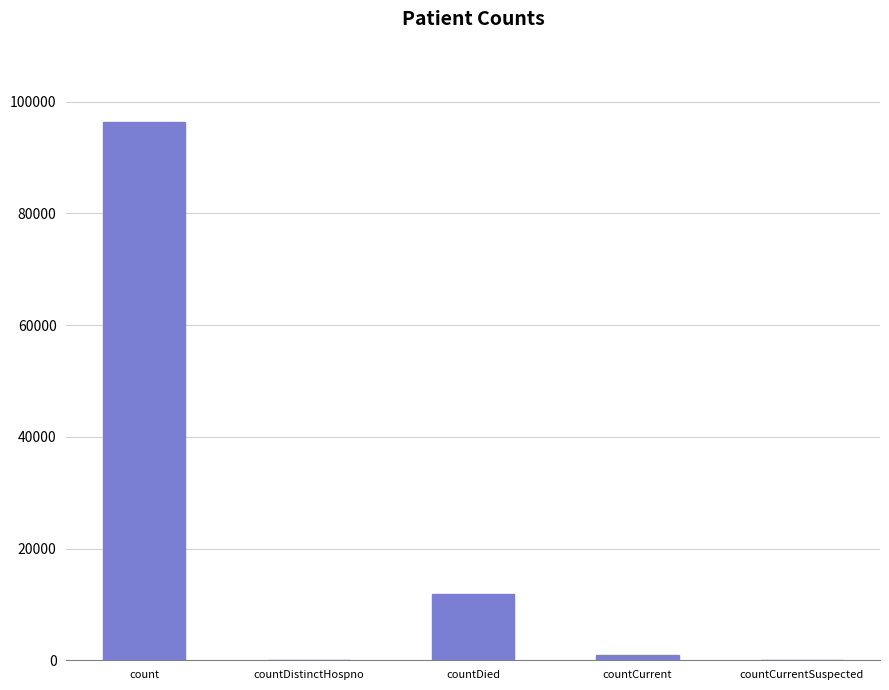

Which category has the highest value across all series?

count